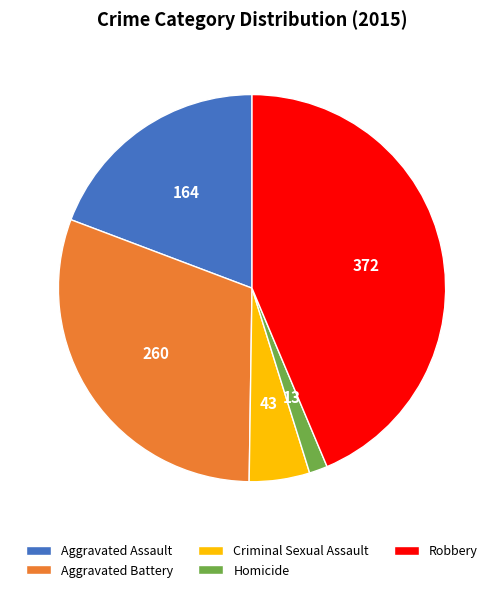

Does any single category account for the majority?

No